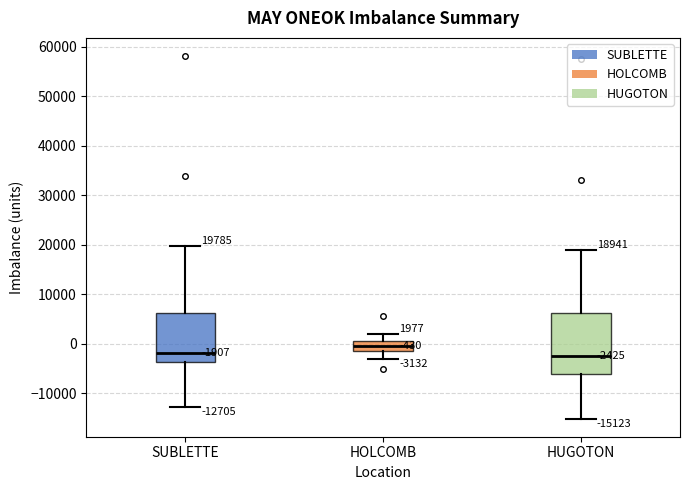

Which box is the tallest, from its lower edge to its upper edge?

HUGOTON